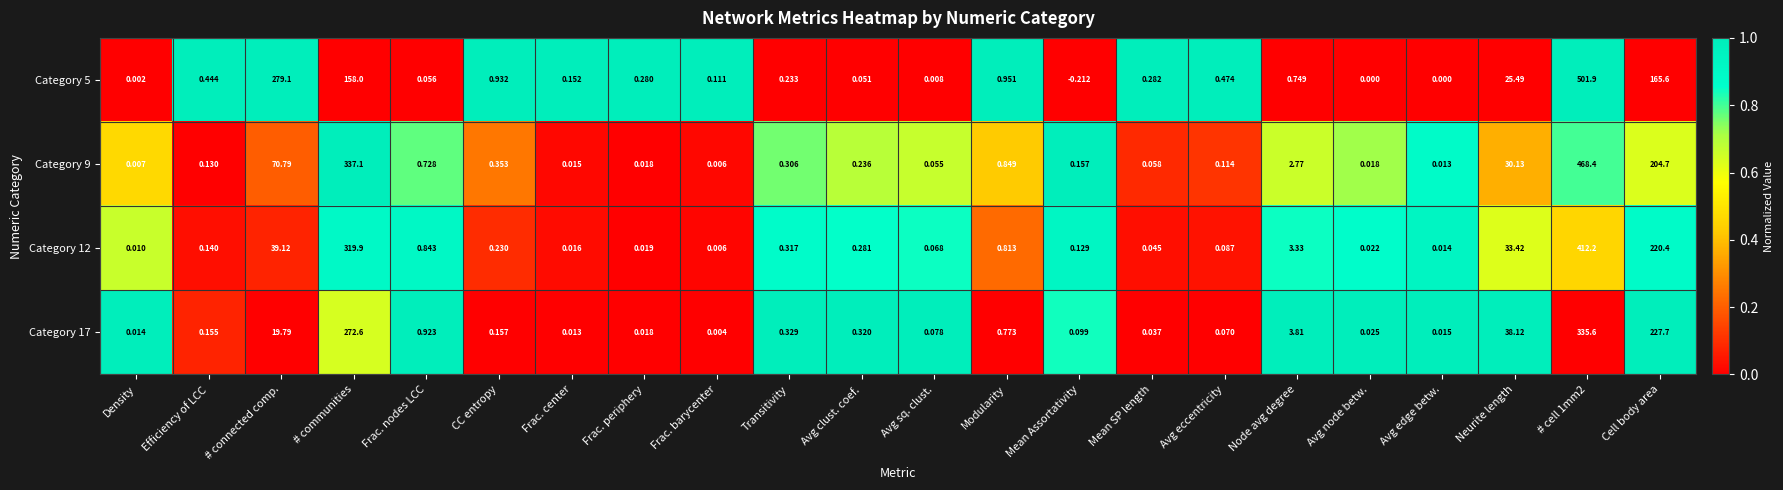

At which label does Category 12 reach its minimum?

Frac. barycenter